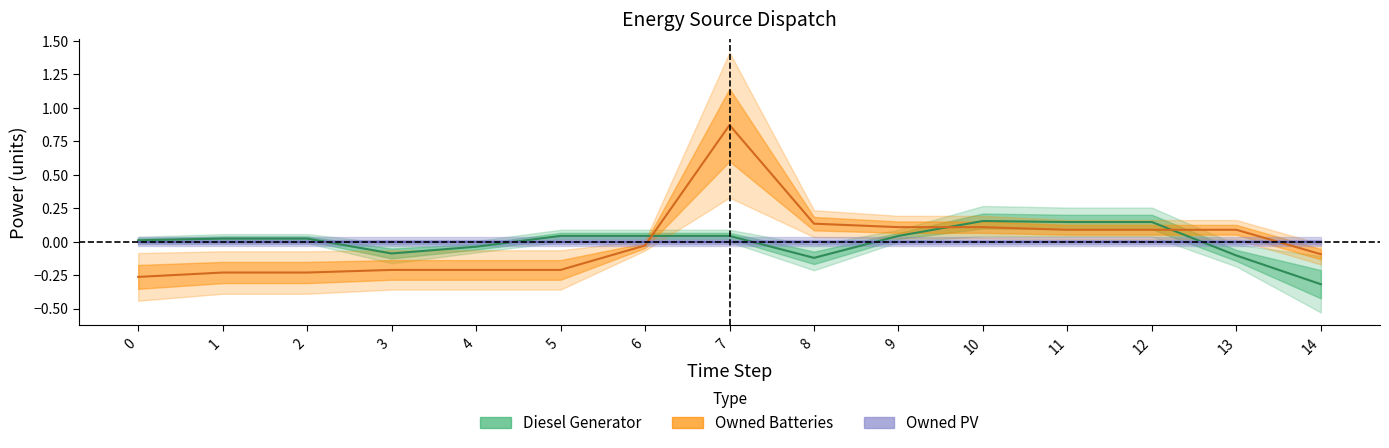

How many lines are shown in the chart?

3